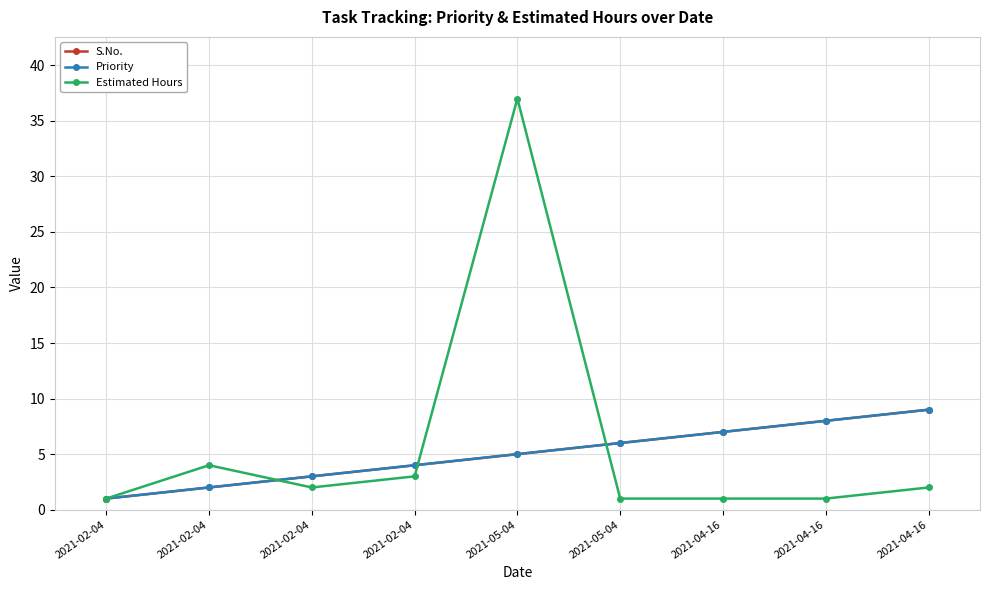

Reading left to right, what are all the values shown in this chart?

S.No.: 2021-02-04=1	2021-02-04=2	2021-02-04=3	2021-02-04=4	2021-05-04=5	2021-05-04=6	2021-04-16=7	2021-04-16=8	2021-04-16=9
Priority: 2021-02-04=1	2021-02-04=2	2021-02-04=3	2021-02-04=4	2021-05-04=5	2021-05-04=6	2021-04-16=7	2021-04-16=8	2021-04-16=9
Estimated Hours: 2021-02-04=1	2021-02-04=4	2021-02-04=2	2021-02-04=3	2021-05-04=37	2021-05-04=1	2021-04-16=1	2021-04-16=1	2021-04-16=2